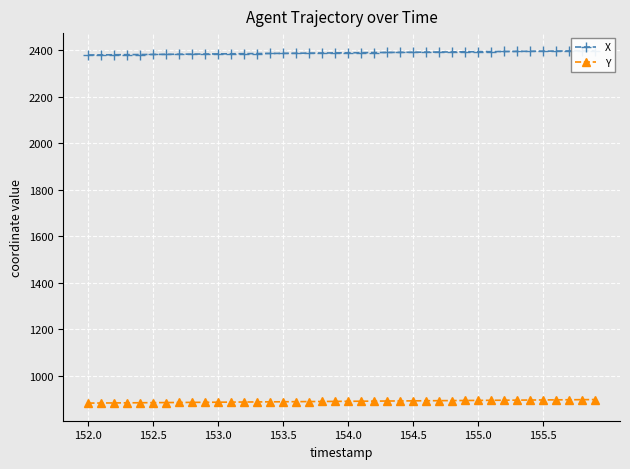

What is the value of the Y point at the 36th from the left?

897.1